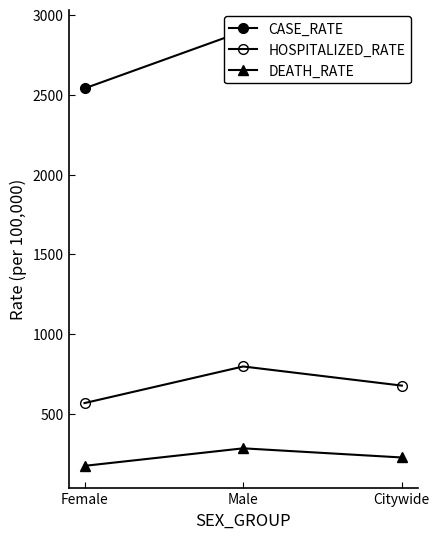

The value of DEATH_RATE at Female is 173.8. True or false?

True